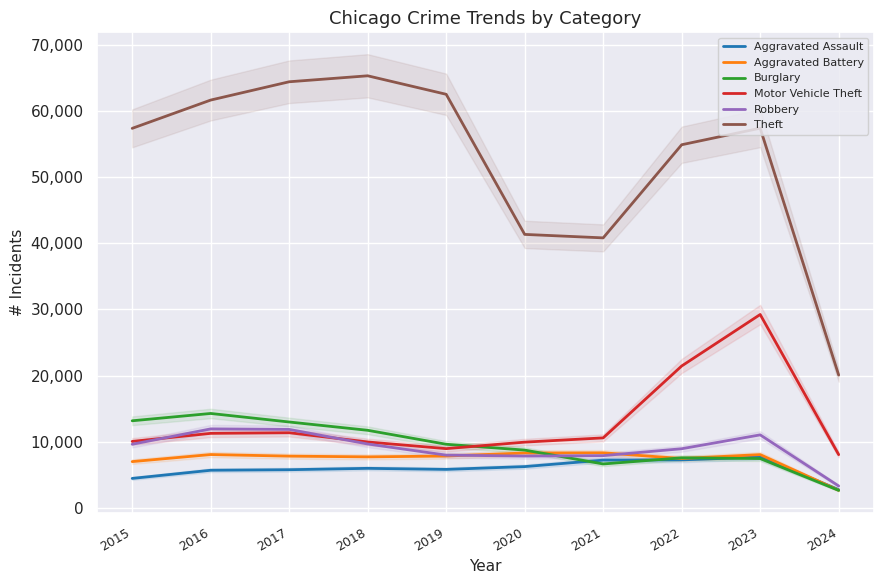

Reading left to right, extract all data points from this chart.

Aggravated Assault: 4480	5712	5793	6001	5841	6264	7242	7280	7708	2788
Aggravated Battery: 7019	8086	7845	7735	7858	8319	8347	7487	8077	2687
Burglary: 13184	14289	13001	11747	9638	8758	6662	7592	7479	2673
Motor Vehicle Theft: 10068	11285	11380	9984	8977	9959	10602	21459	29236	8072
Robbery: 9638	11960	11880	9681	7995	7855	7920	8962	11057	3336
Theft: 57350	61623	64386	65288	62494	41334	40809	54875	57374	20090